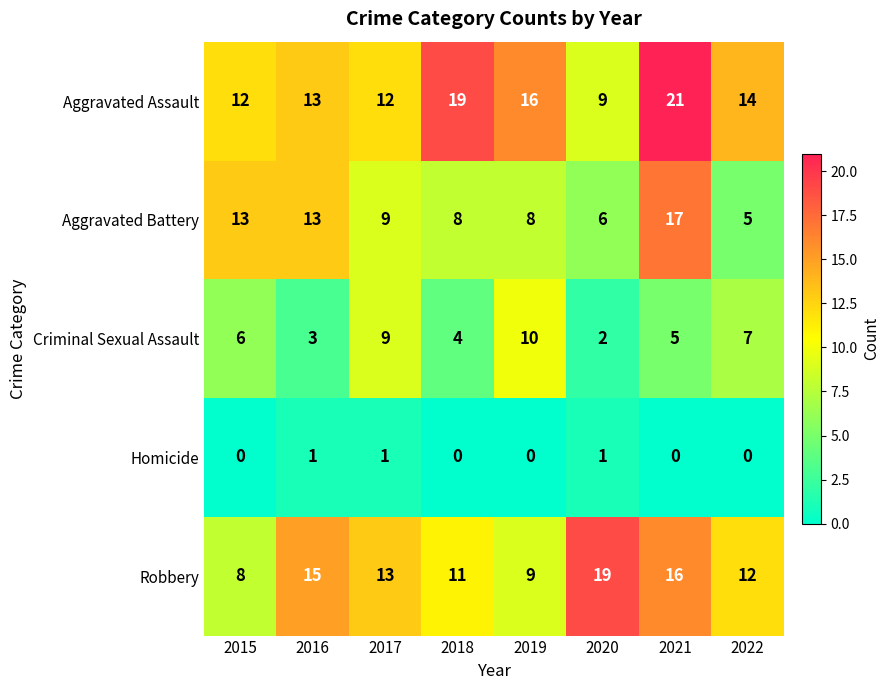

How many data points does each series have?

8